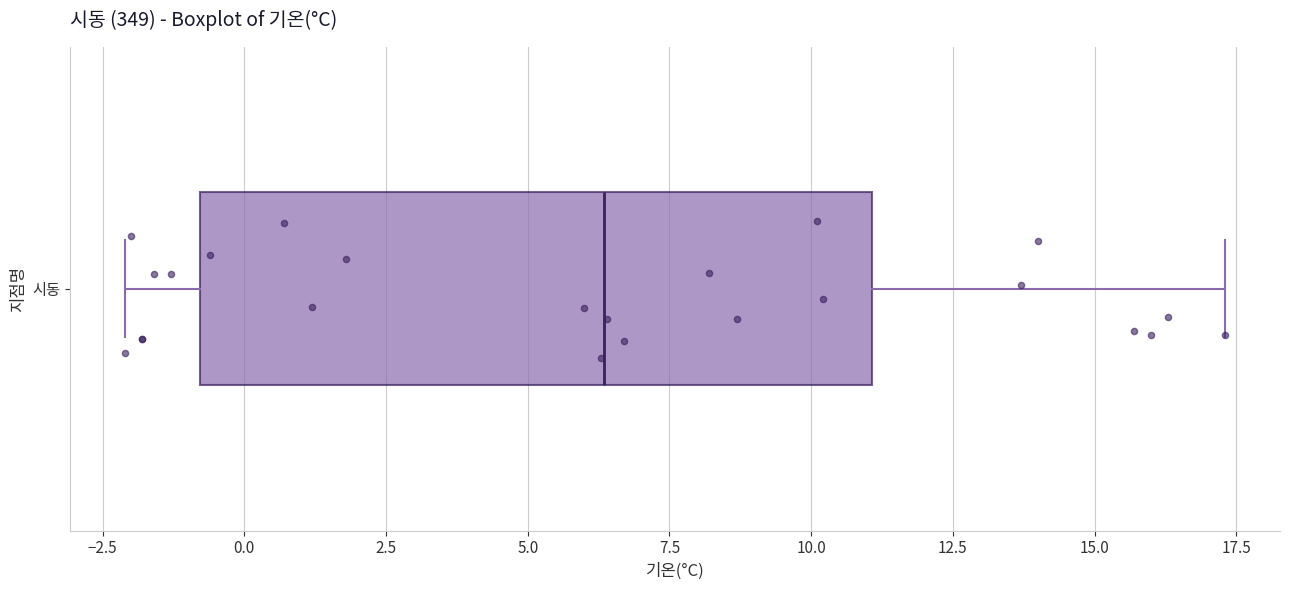

Transcribe this box plot: give where the median line is, the range the box spans, and where the two whiskers end, as read against the x-axis. The values are not printed on the chart, so give them approximately, as read against the axis.

median 6.5, box -1.0 to 11.0, whiskers -2.0 to 17.5